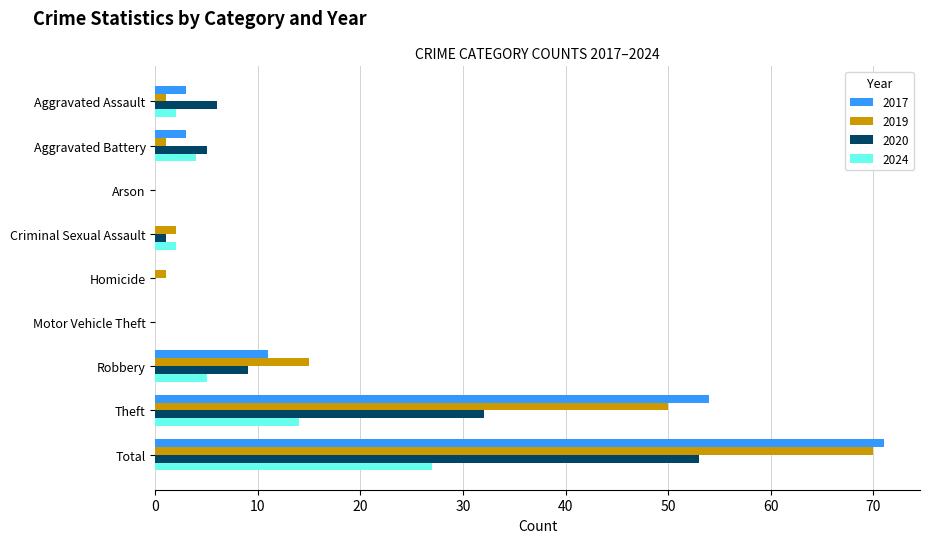

Is it true that 2019 equals 87 at Theft?

False